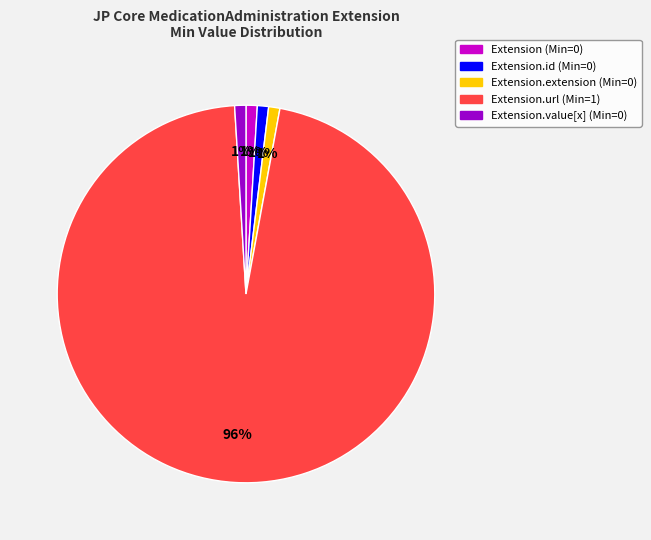

To the nearest percent, what is the average slice percentage?

20%